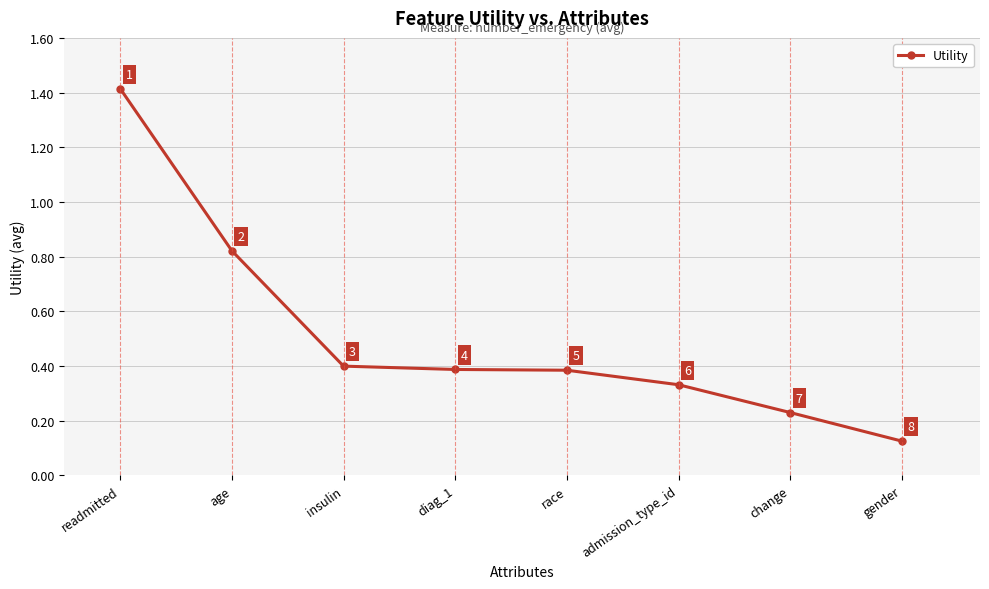

What is the label of the 6th point from the right?

insulin